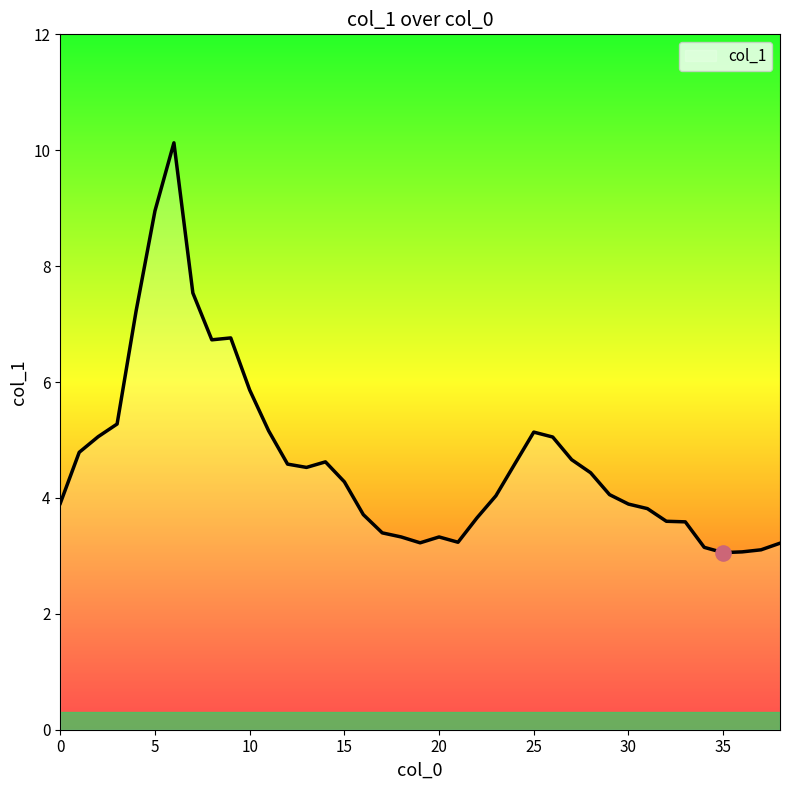

What is the maximum value shown in the chart?

10.1